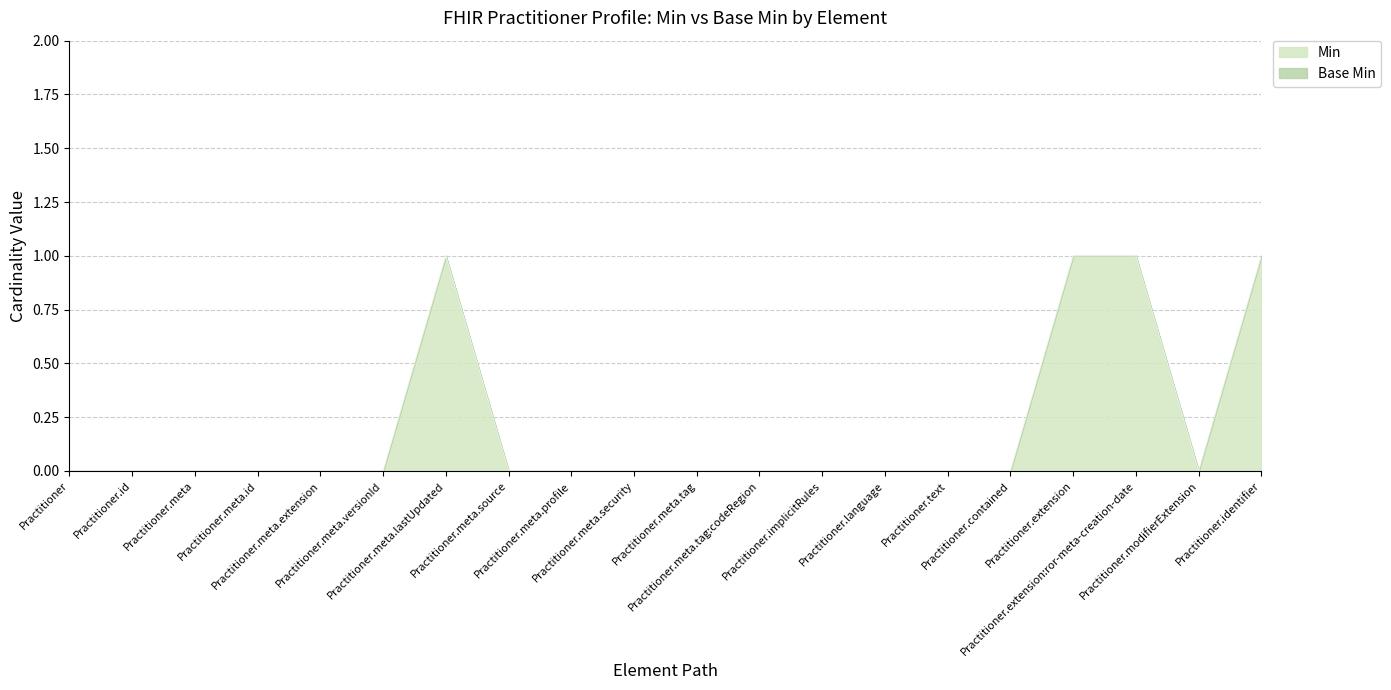

How many points are lower than both their immediate neighbors (excluding endpoints)?

1